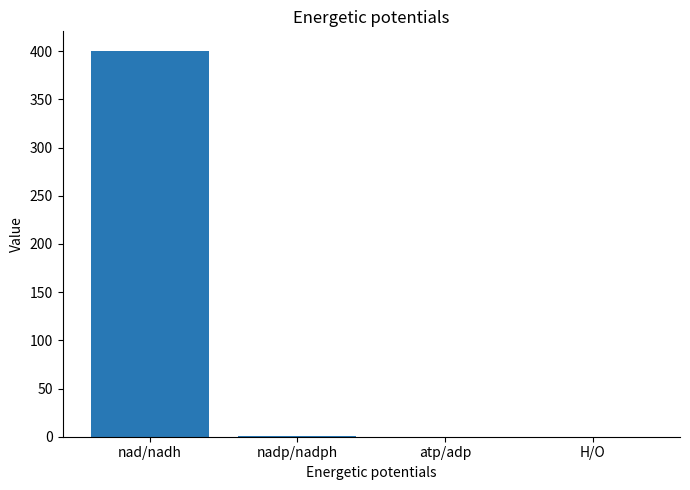

What is the maximum value shown in the chart?

400.5